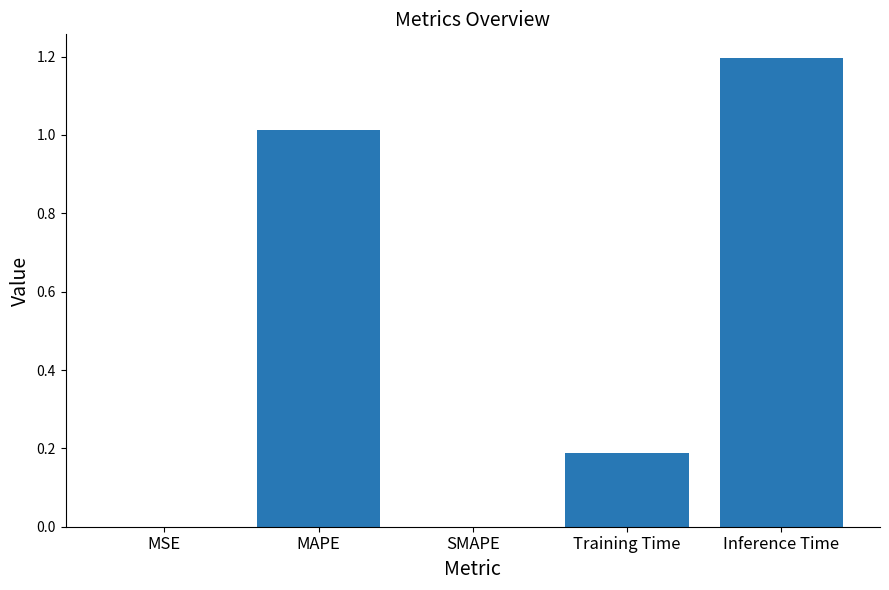

Are the bars horizontal?

No